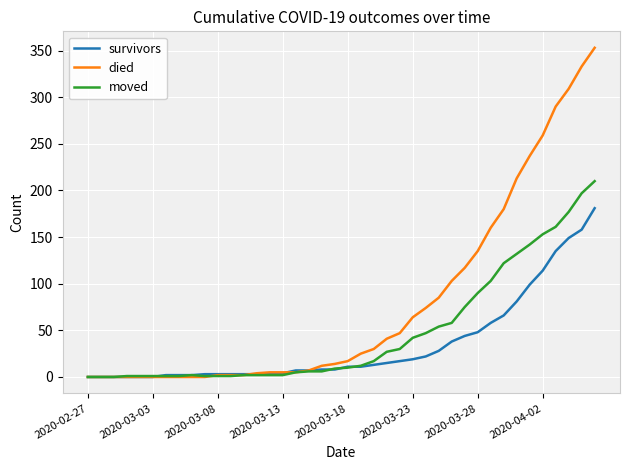

What is the highest value of the moved series?

210